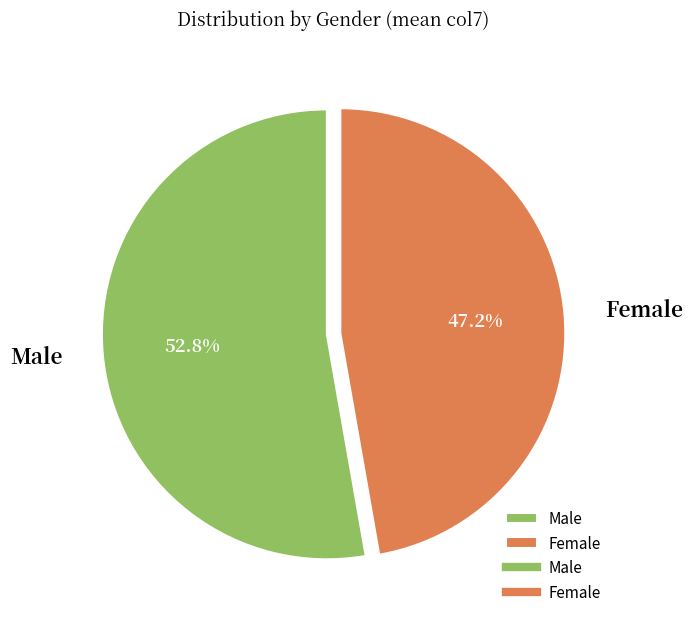

Does any single category account for the majority?

Yes